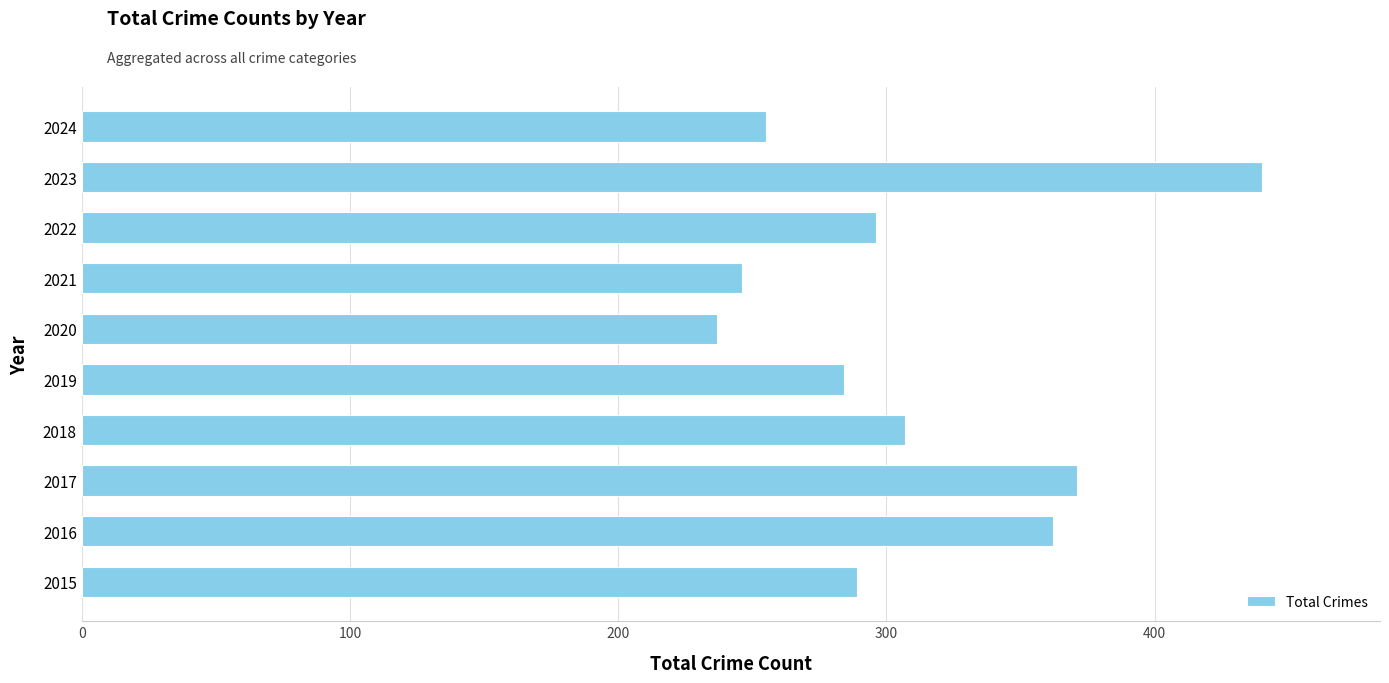

What is the ratio of the value at 2020 to the value at 2015?

0.8